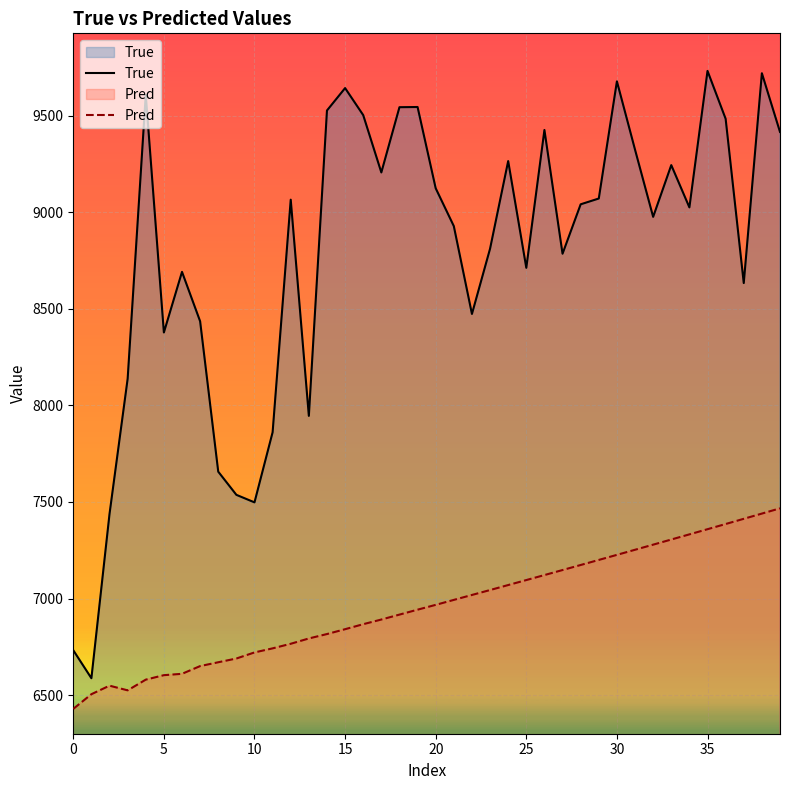

True or false: True and Pred intersect in this chart.

False